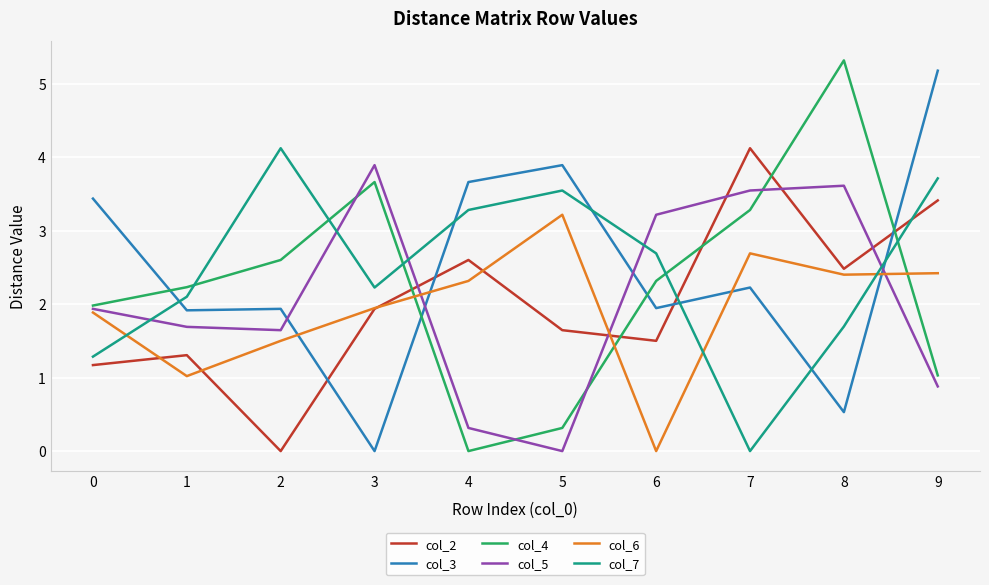

What is the greatest value displayed?

5.3